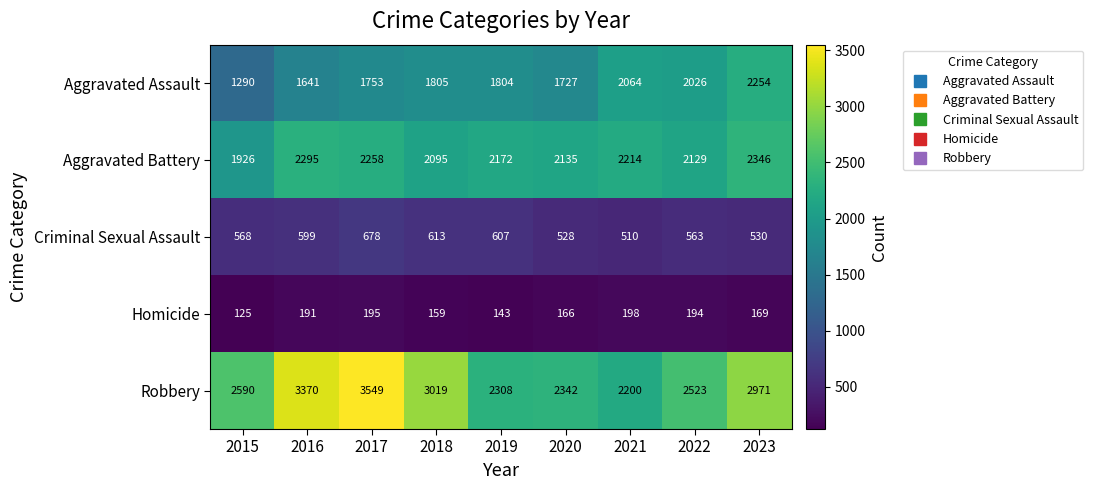

The Criminal Sexual Assault series shows 289 at 2023. True or false?

False